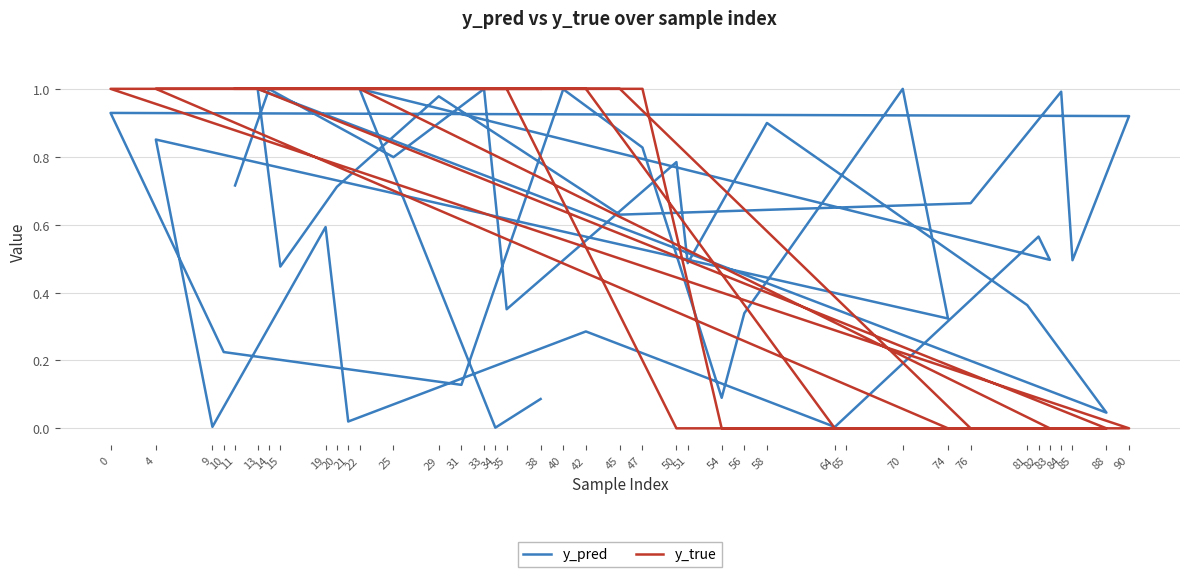

Rank the series at 29 from highest to lowest value.

y_true, y_pred